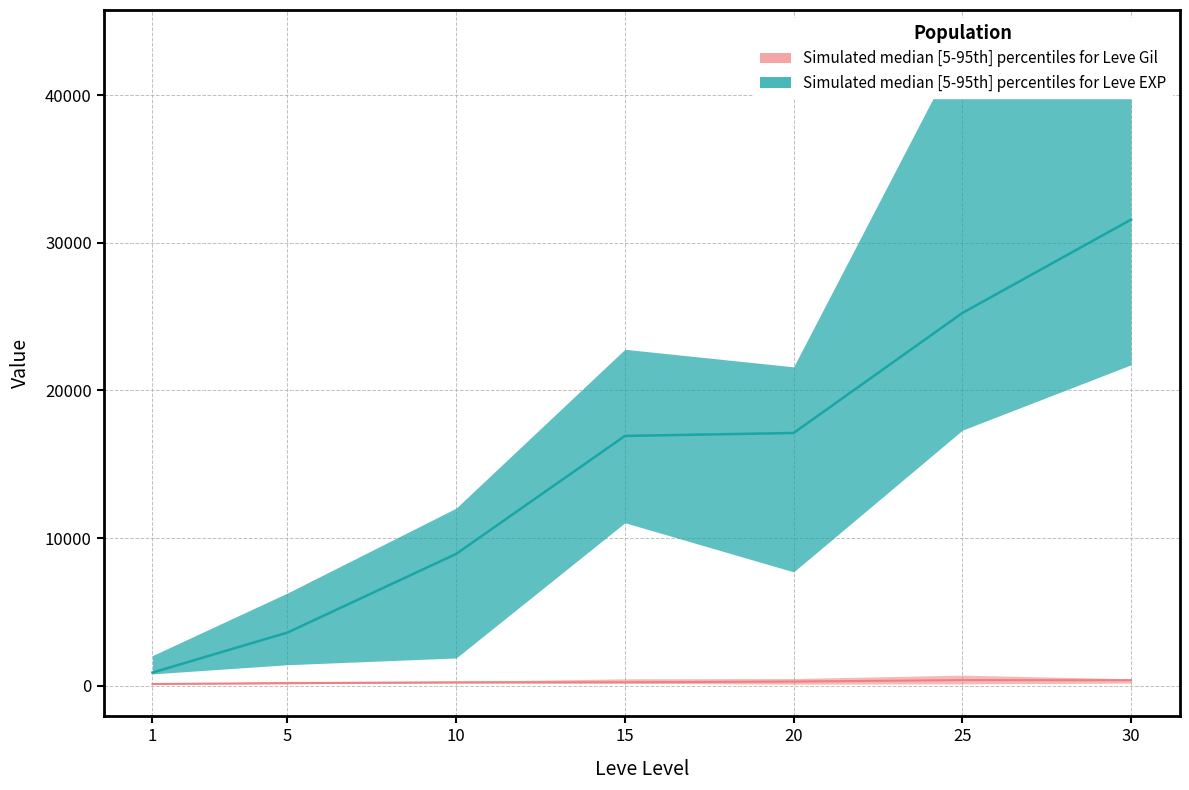

What is the value of the Leve Gil lower point at the 3rd from the left?

168